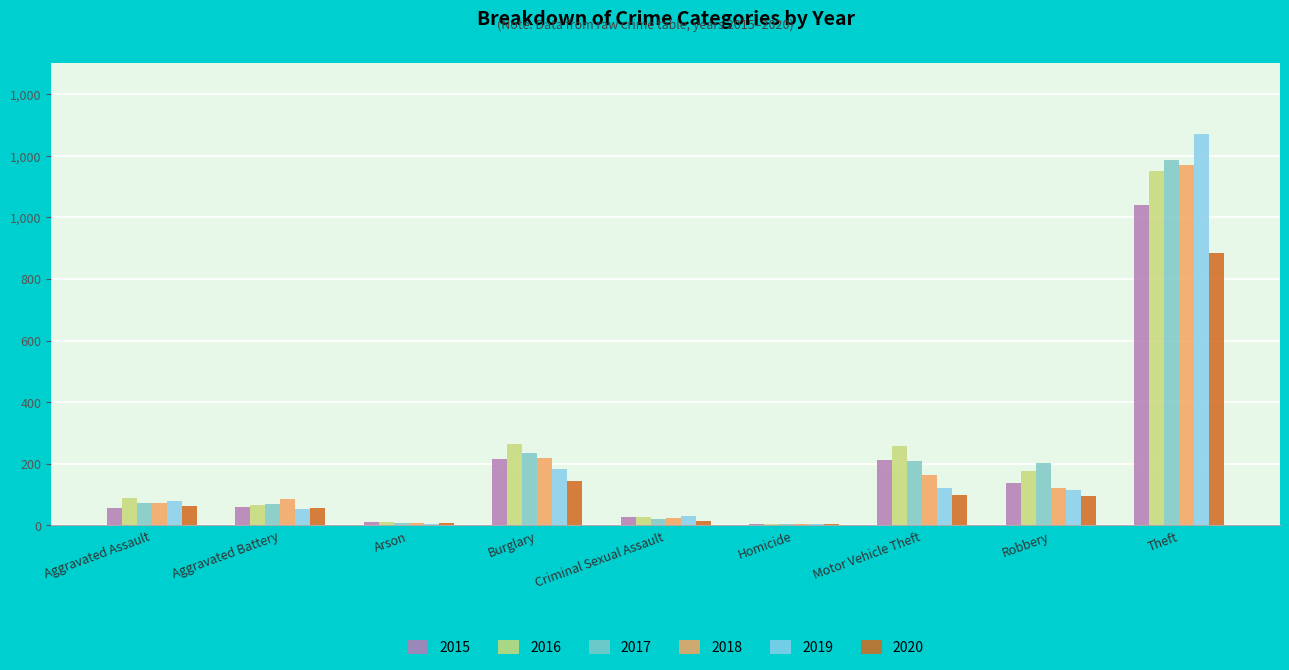

What is the average value of the 2016 series?

228